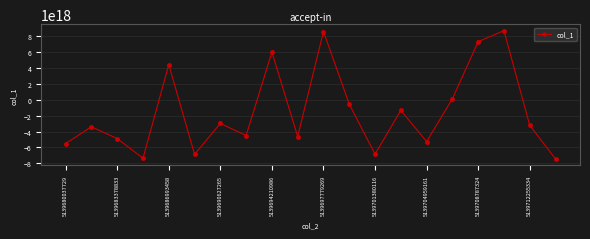

Count the number of categories in the chart.

20